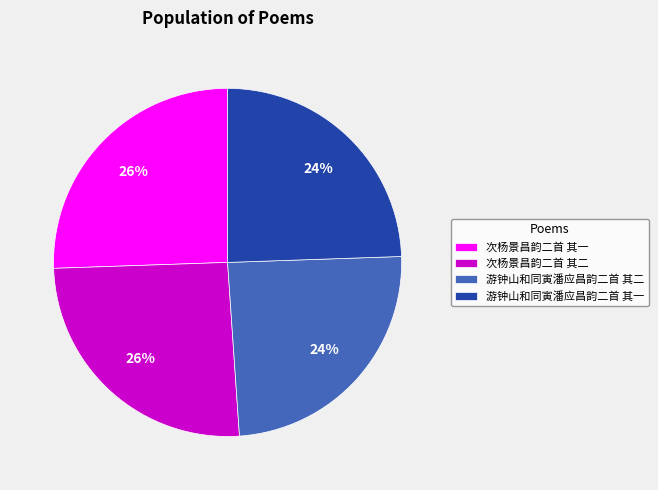

Count the number of slices in the pie.

4